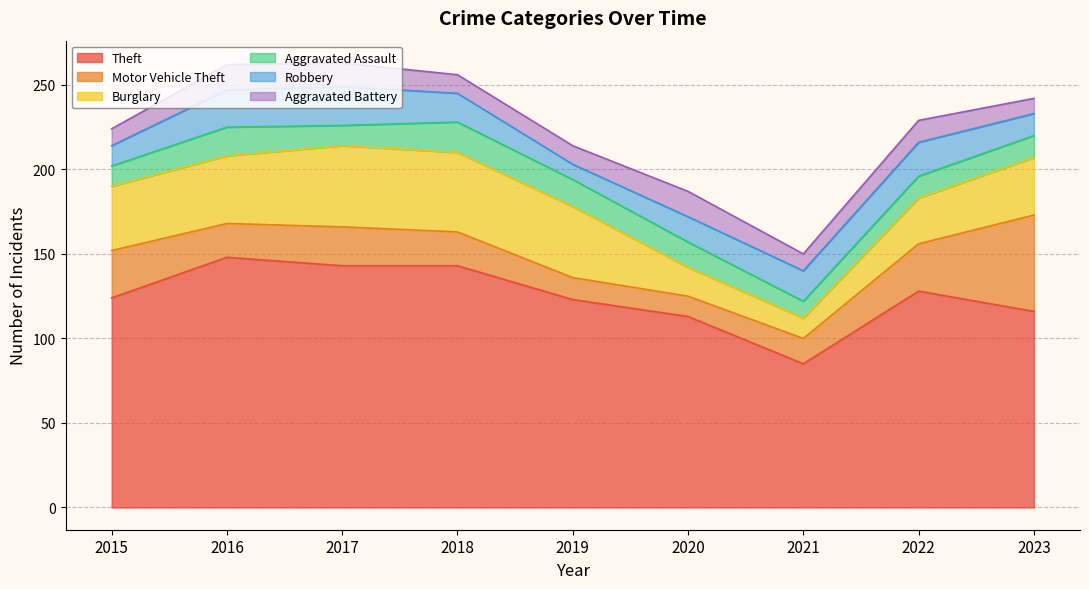

List the labels in order of Burglary value, smallest first.

2021, 2020, 2022, 2023, 2015, 2016, 2019, 2018, 2017